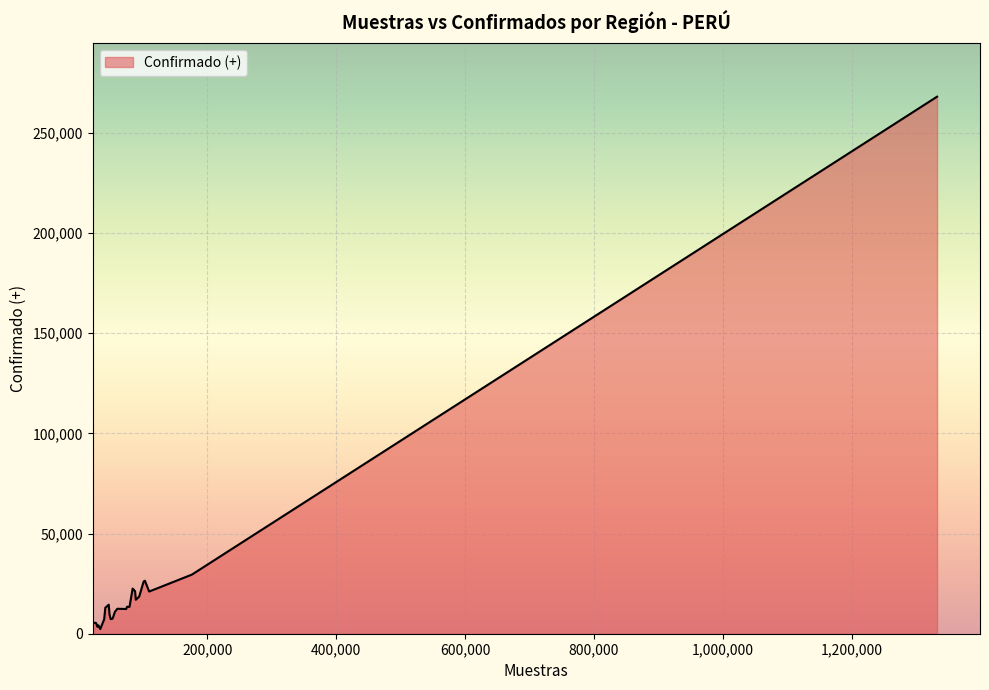

What is the greatest value displayed?

267997